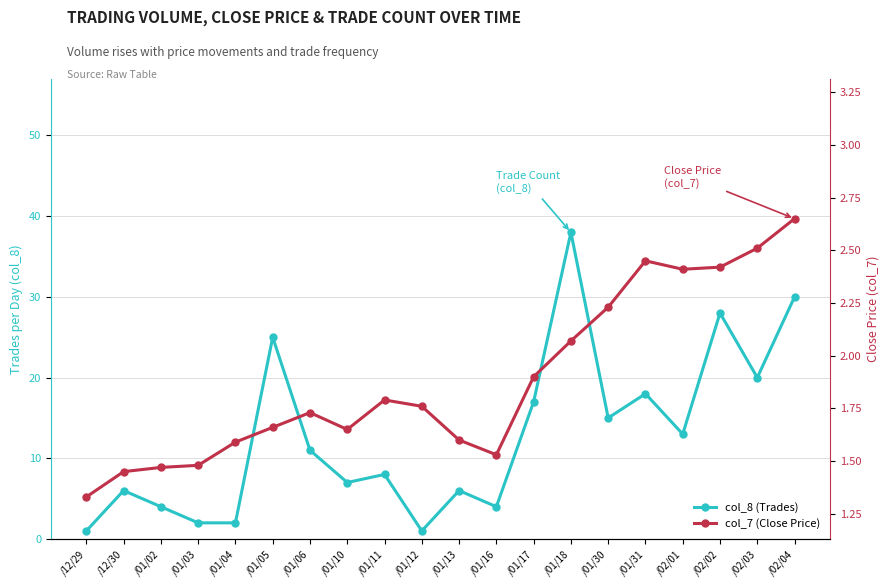

Is the value of col_7 (Close Price) at /01/12 greater than the value of col_8 (Trades) at /01/13?

No